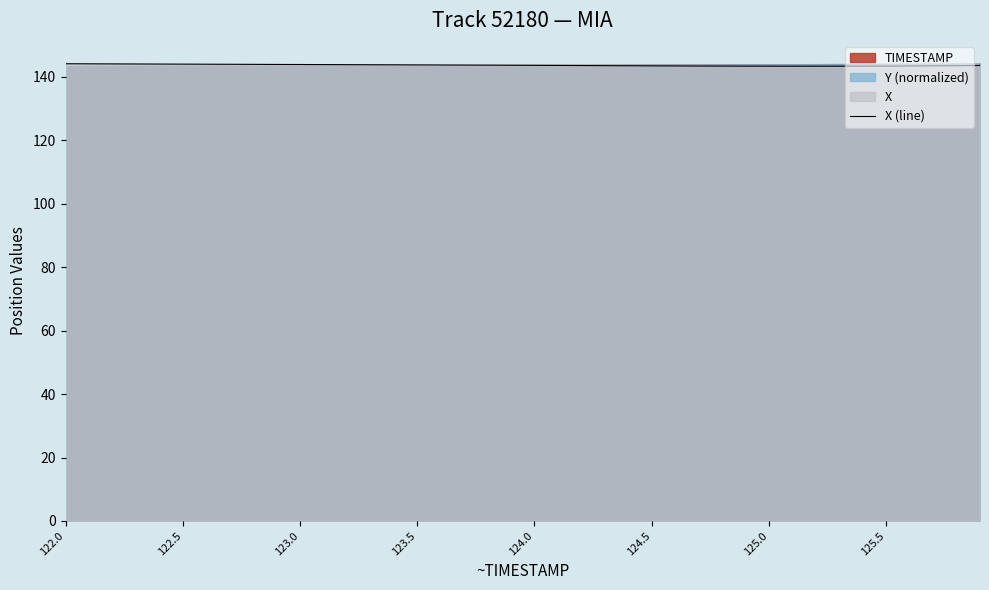

What is the minimum value for X (line)?

143.4